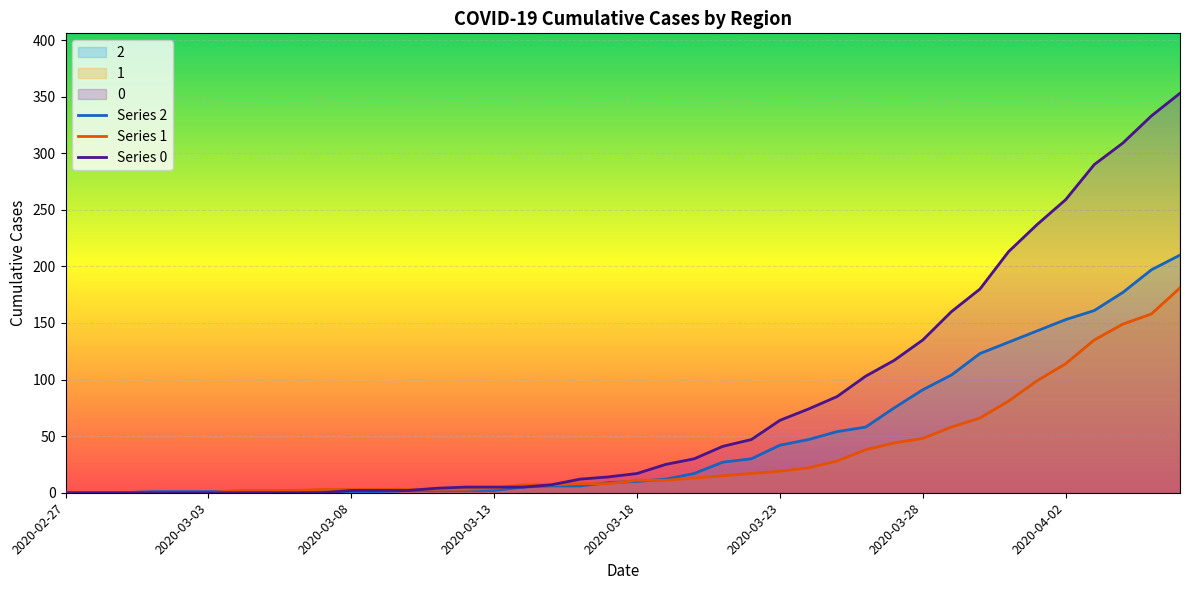

List the series in order of their overall mean, highest first.

Series 0, Series 2, Series 1